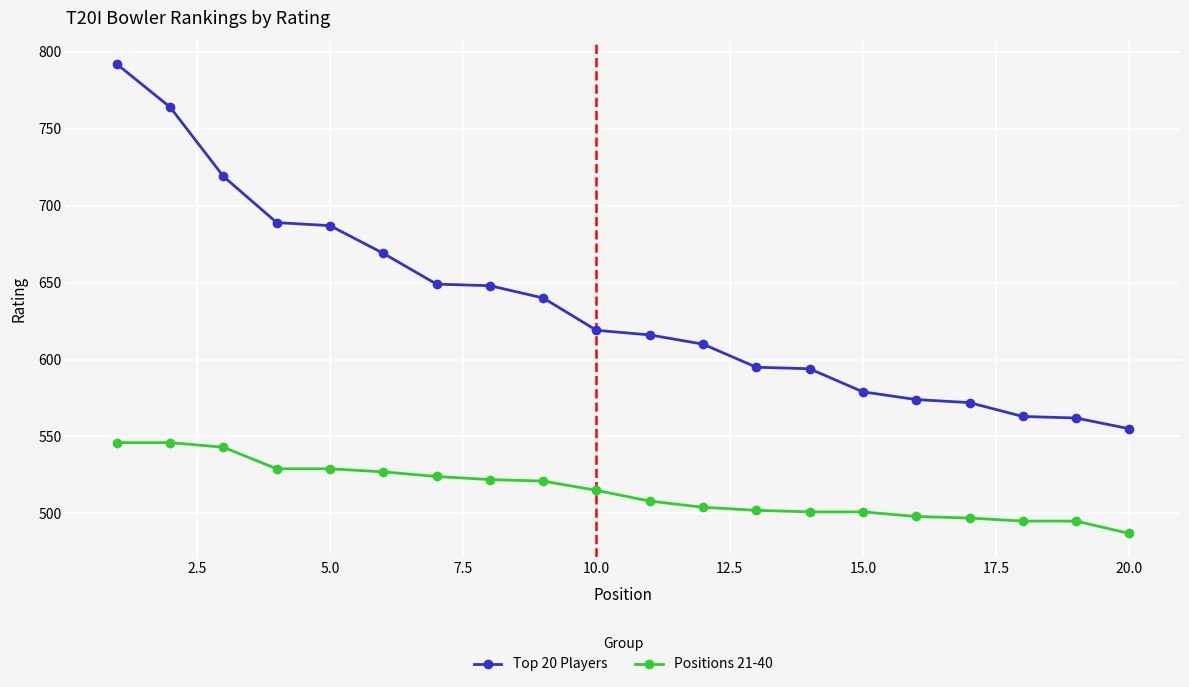

What is the value of the Positions 21-40 point at the 19th from the left?

495